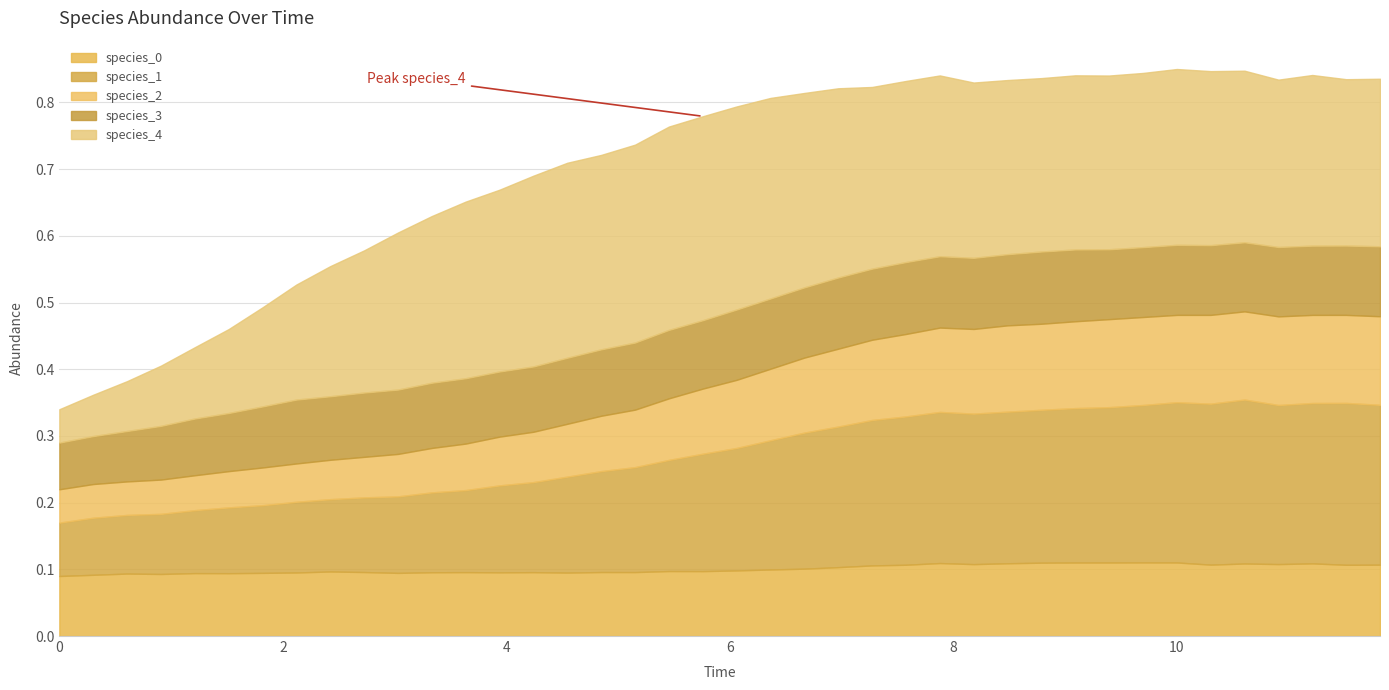

Reading left to right, extract all data points from this chart.

species_0: 0=0.1	1=0.1	2=0.1	3=0.1	4=0.1	5=0.1	6=0.1	7=0.1	8=0.1	9=0.1	10=0.1	11=0.1	12=0.1	13=0.1	14=0.1	15=0.1	16=0.1	17=0.1	18=0.1	19=0.1	20=0.1	21=0.1	22=0.1	23=0.1	24=0.1	25=0.1	26=0.1	27=0.1	28=0.1	29=0.1	30=0.1	31=0.1	32=0.1	33=0.1	34=0.1	35=0.1	36=0.1	37=0.1	38=0.1	39=0.1
species_1: 0=0.1	1=0.1	2=0.1	3=0.1	4=0.1	5=0.1	6=0.1	7=0.1	8=0.1	9=0.1	10=0.1	11=0.1	12=0.1	13=0.1	14=0.1	15=0.1	16=0.2	17=0.2	18=0.2	19=0.2	20=0.2	21=0.2	22=0.2	23=0.2	24=0.2	25=0.2	26=0.2	27=0.2	28=0.2	29=0.2	30=0.2	31=0.2	32=0.2	33=0.2	34=0.2	35=0.2	36=0.2	37=0.2	38=0.2	39=0.2
species_2: 0=0.1	1=0.1	2=0.1	3=0.1	4=0.1	5=0.1	6=0.1	7=0.1	8=0.1	9=0.1	10=0.1	11=0.1	12=0.1	13=0.1	14=0.1	15=0.1	16=0.1	17=0.1	18=0.1	19=0.1	20=0.1	21=0.1	22=0.1	23=0.1	24=0.1	25=0.1	26=0.1	27=0.1	28=0.1	29=0.1	30=0.1	31=0.1	32=0.1	33=0.1	34=0.1	35=0.1	36=0.1	37=0.1	38=0.1	39=0.1
species_3: 0=0.1	1=0.1	2=0.1	3=0.1	4=0.1	5=0.1	6=0.1	7=0.1	8=0.1	9=0.1	10=0.1	11=0.1	12=0.1	13=0.1	14=0.1	15=0.1	16=0.1	17=0.1	18=0.1	19=0.1	20=0.1	21=0.1	22=0.1	23=0.1	24=0.1	25=0.1	26=0.1	27=0.1	28=0.1	29=0.1	30=0.1	31=0.1	32=0.1	33=0.1	34=0.1	35=0.1	36=0.1	37=0.1	38=0.1	39=0.1
species_4: 0=0.1	1=0.1	2=0.1	3=0.1	4=0.1	5=0.1	6=0.1	7=0.2	8=0.2	9=0.2	10=0.2	11=0.2	12=0.3	13=0.3	14=0.3	15=0.3	16=0.3	17=0.3	18=0.3	19=0.3	20=0.3	21=0.3	22=0.3	23=0.3	24=0.3	25=0.3	26=0.3	27=0.3	28=0.3	29=0.3	30=0.3	31=0.3	32=0.3	33=0.3	34=0.3	35=0.3	36=0.3	37=0.3	38=0.2	39=0.3